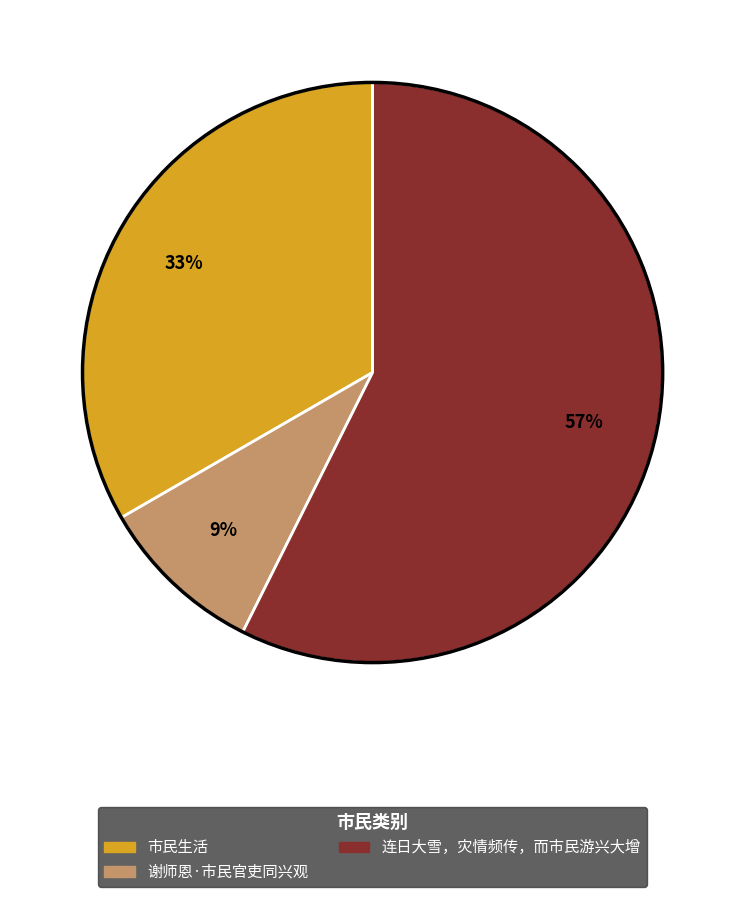

Which slice is the largest?

连日大雪，灾情频传，而市民游兴大增